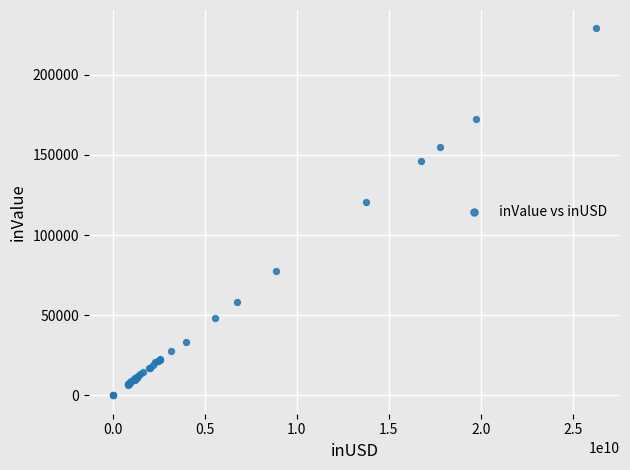

What Y value in the scatter plot is closest to 114476?

120446.4